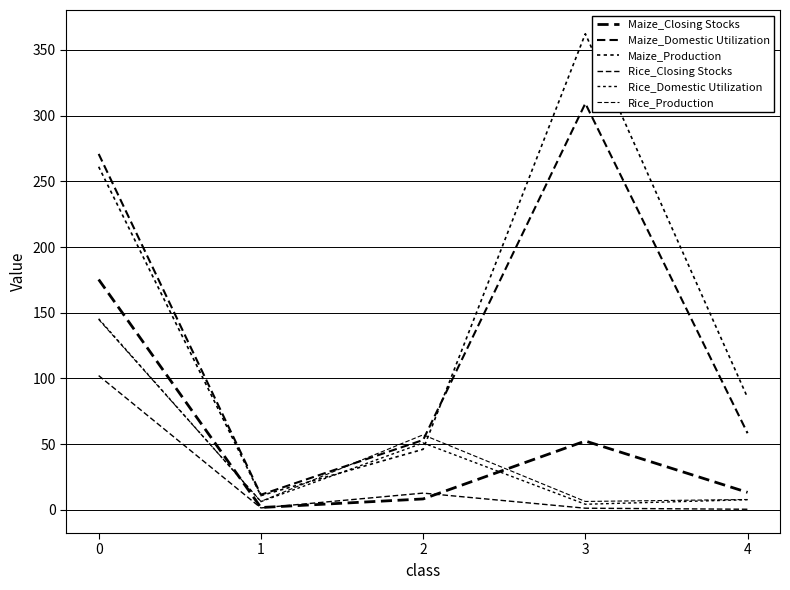

Does the chart have visible grid lines?

Yes